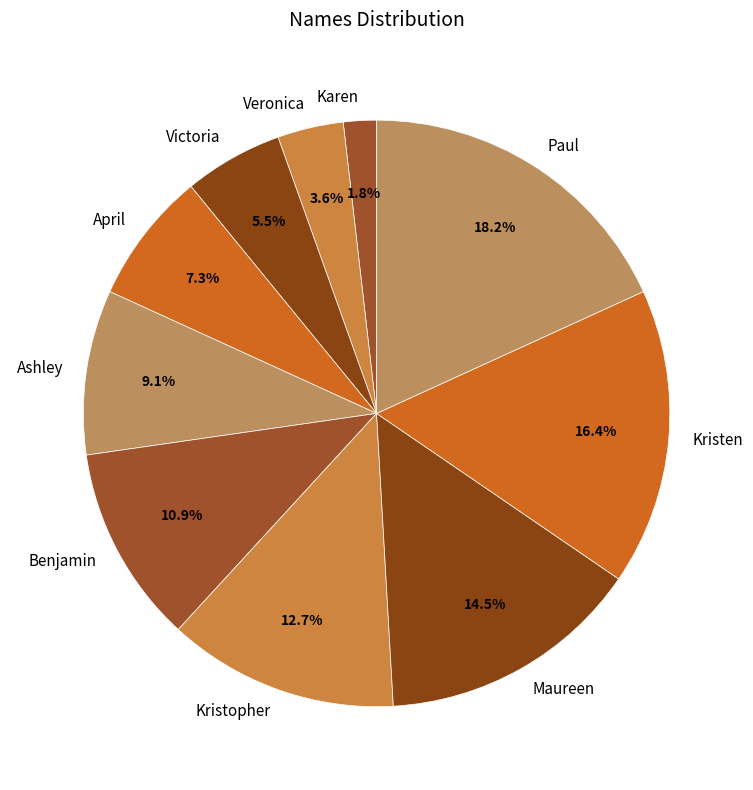

How much of the chart is everything except Maureen?

85.5%